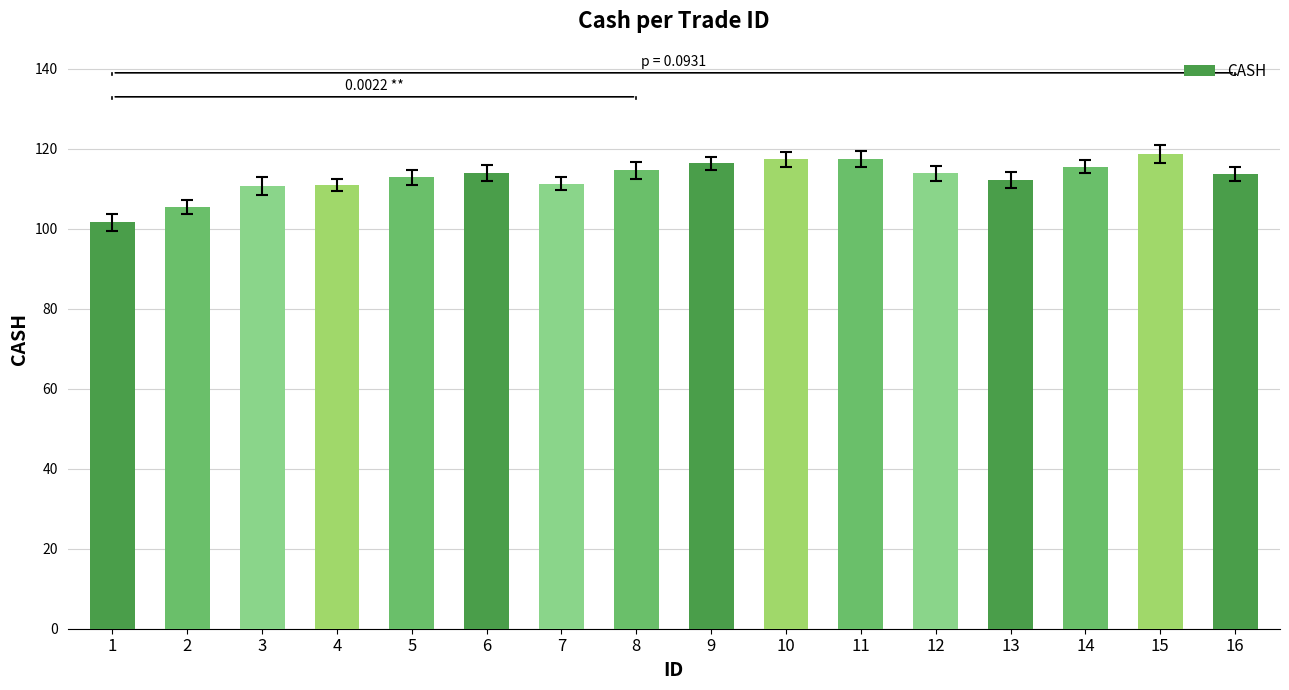

Approximately how many times larger is the value at 7 compared to 2?

1.1